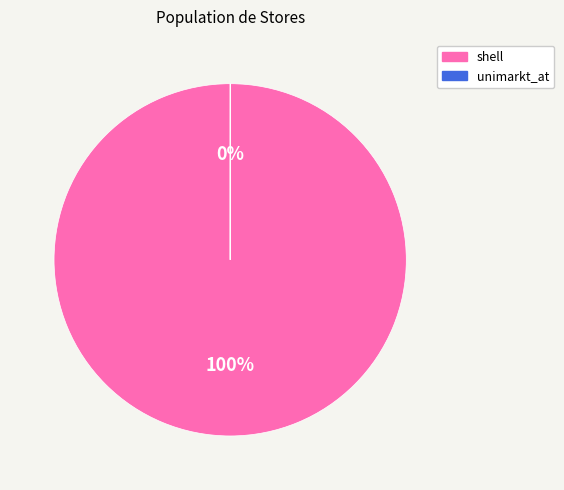

True or false: unimarkt_at accounts for 13% of the total.

False